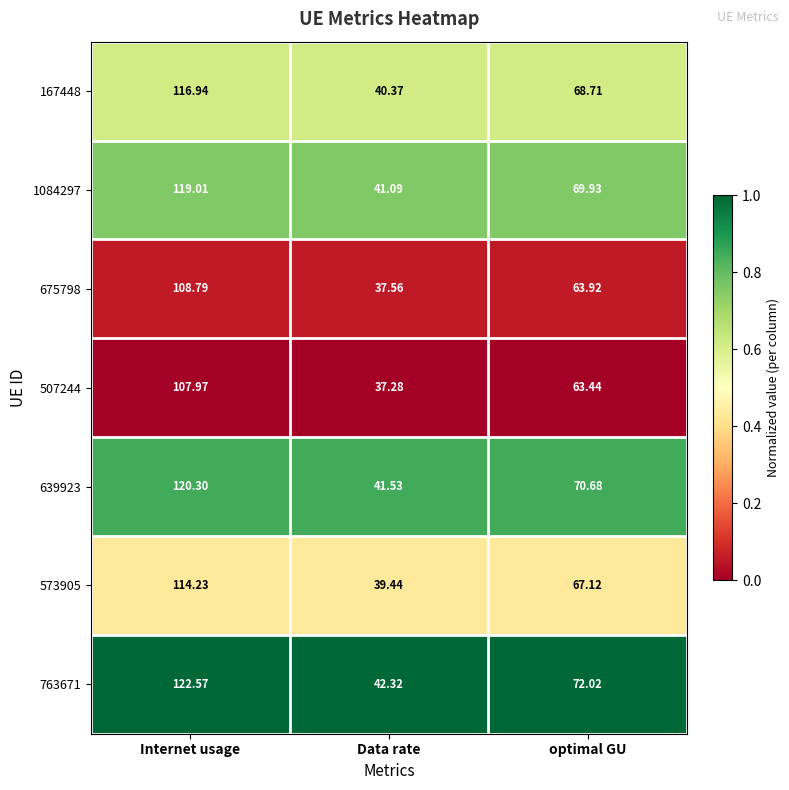

At which category does the chart reach its minimum across all series?

Data rate